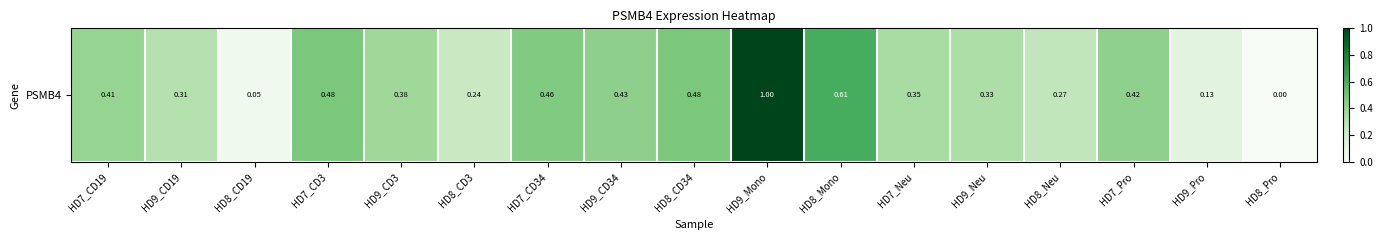

Reading left to right, transcribe all the data shown in this chart.

HD7_CD19=0.4	HD9_CD19=0.3	HD8_CD19=0.0	HD7_CD3=0.5	HD9_CD3=0.4	HD8_CD3=0.2	HD7_CD34=0.5	HD9_CD34=0.4	HD8_CD34=0.5	HD9_Mono=1.0	HD8_Mono=0.6	HD7_Neu=0.4	HD9_Neu=0.3	HD8_Neu=0.3	HD7_Pro=0.4	HD9_Pro=0.1	HD8_Pro=0.0